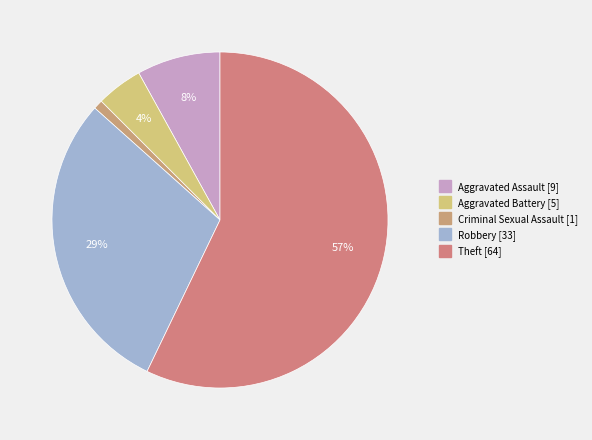

To the nearest percent, what percentage of the pie is Robbery?

29%